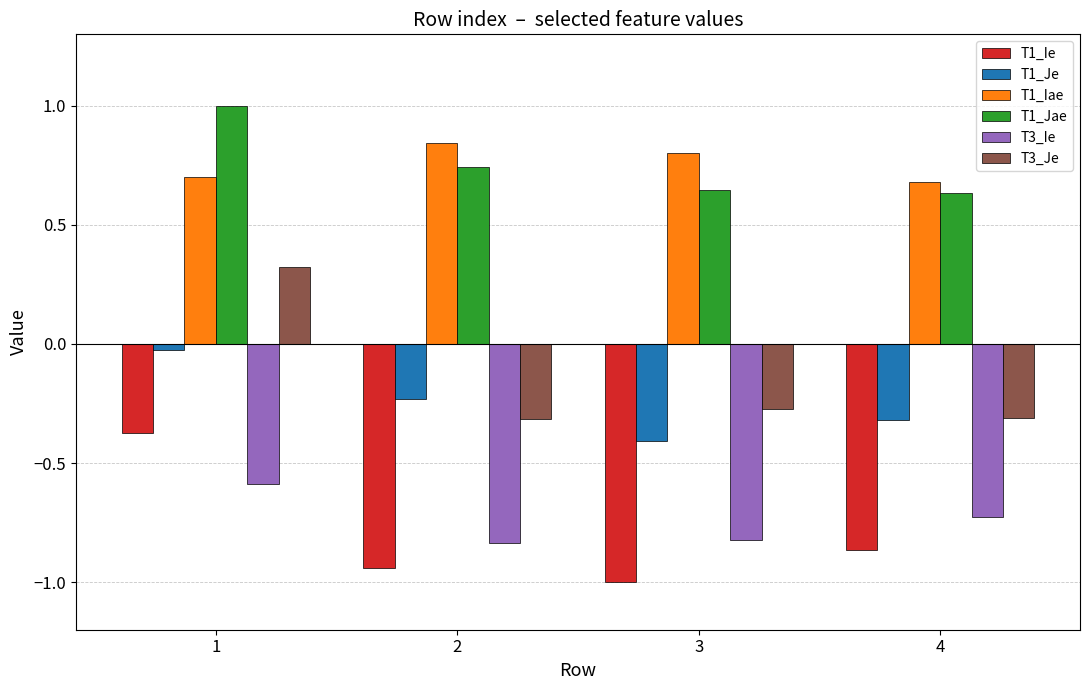

What is the spread (max minus min) of values at 3?

1.8